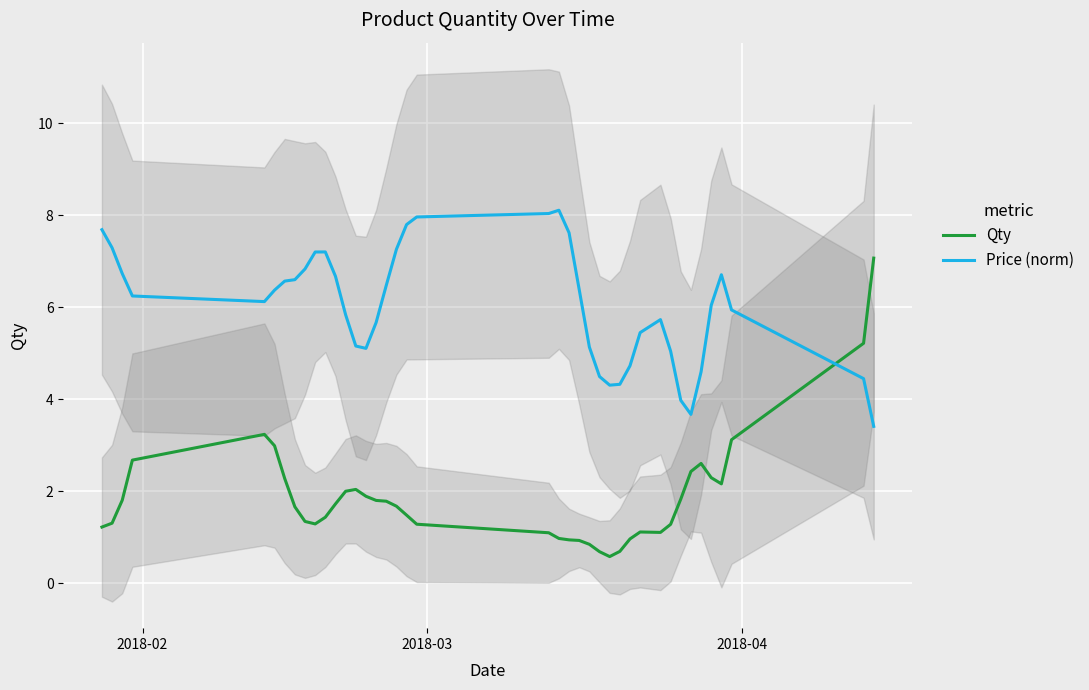

Reading left to right, extract all data points from this chart.

Qty: 1.2	1.3	1.8	2.7	3.2	3.0	2.3	1.7	1.3	1.3	1.4	1.7	2.0	2.0	1.9	1.8	1.8	1.7	1.5	1.3	1.1	1.0	0.9	0.9	0.9	0.7	0.6	0.7	1.0	1.1	1.1	1.3	1.8	2.4	2.6	2.3	2.2	3.1	5.2	7.1
Price (norm): 7.7	7.3	6.7	6.2	6.1	6.4	6.6	6.6	6.8	7.2	7.2	6.7	5.8	5.2	5.1	5.7	6.5	7.3	7.8	8.0	8.0	8.1	7.6	6.4	5.1	4.5	4.3	4.3	4.7	5.4	5.7	5.0	4.0	3.7	4.6	6.0	6.7	5.9	4.4	3.4